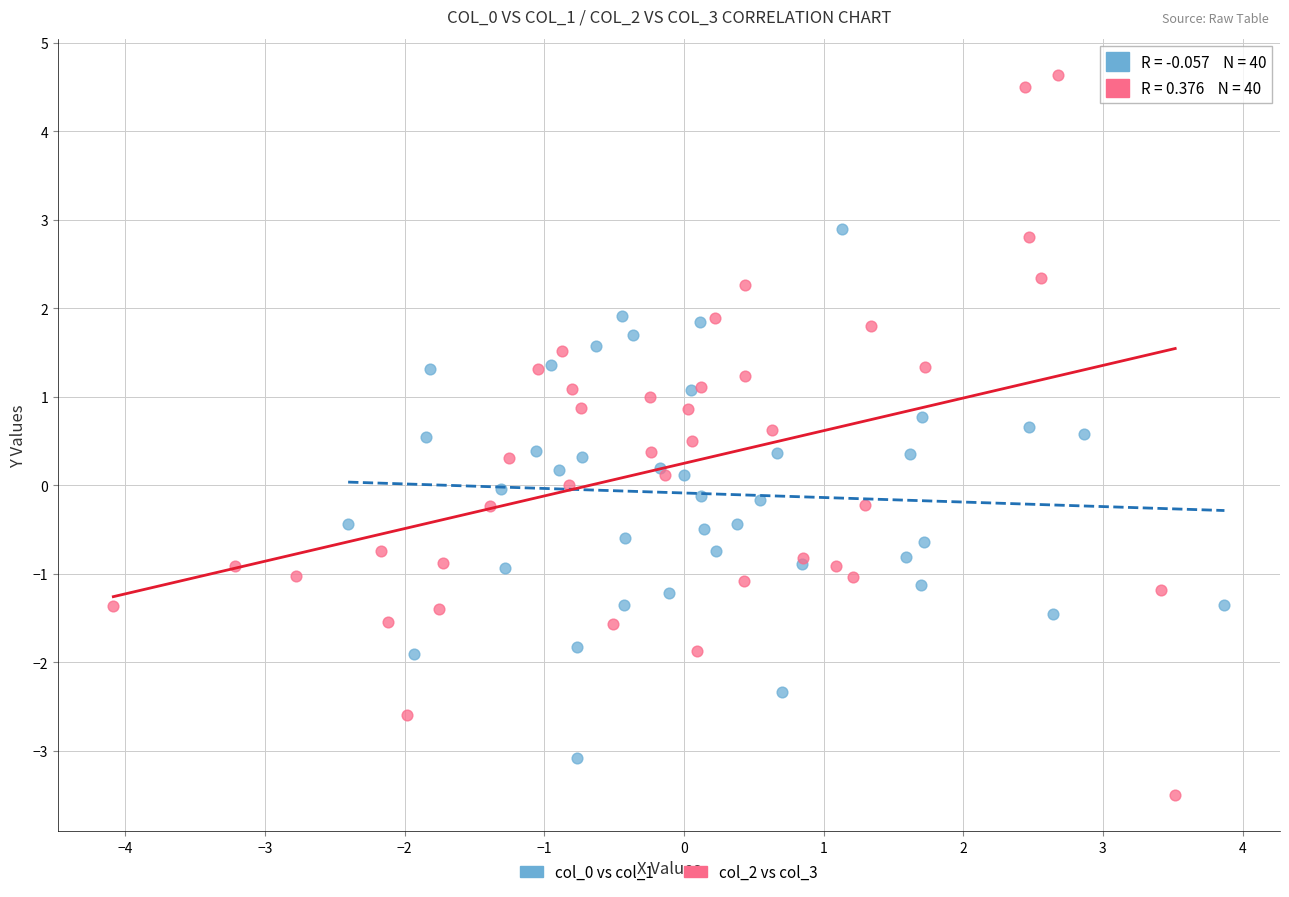

Which series reaches the maximum Y coordinate?

col_2 vs col_3